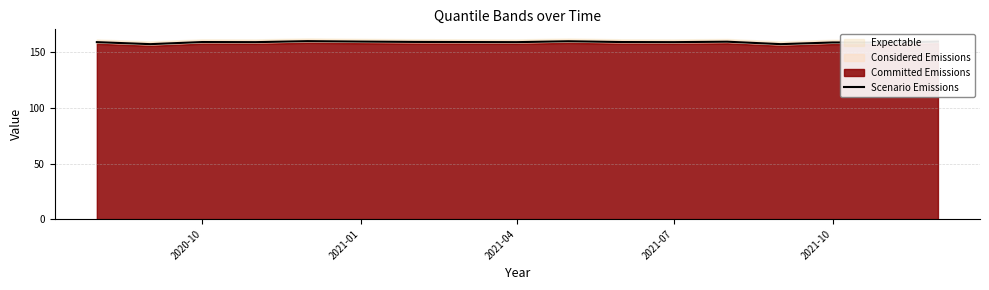

The Scenario Emissions series shows 263.1 at 2021-10. True or false?

False